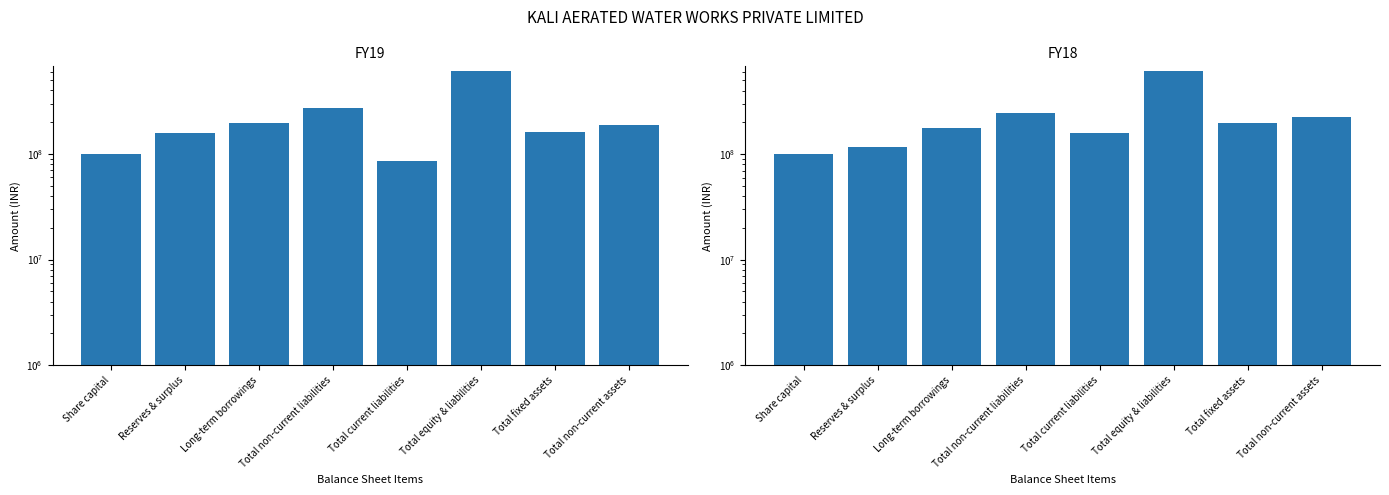

Which category has the lowest value across all series?

Total current liabilities